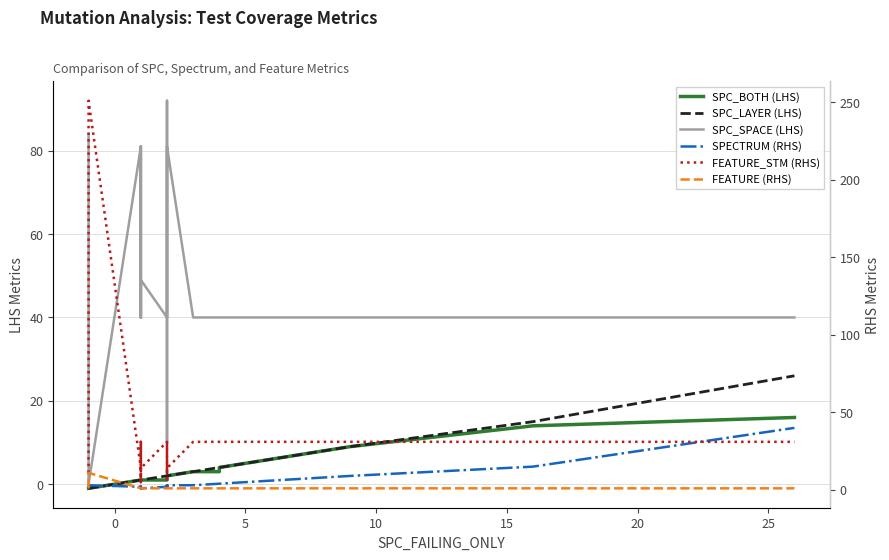

What is the average value of the FEATURE_STM (RHS) series?

31